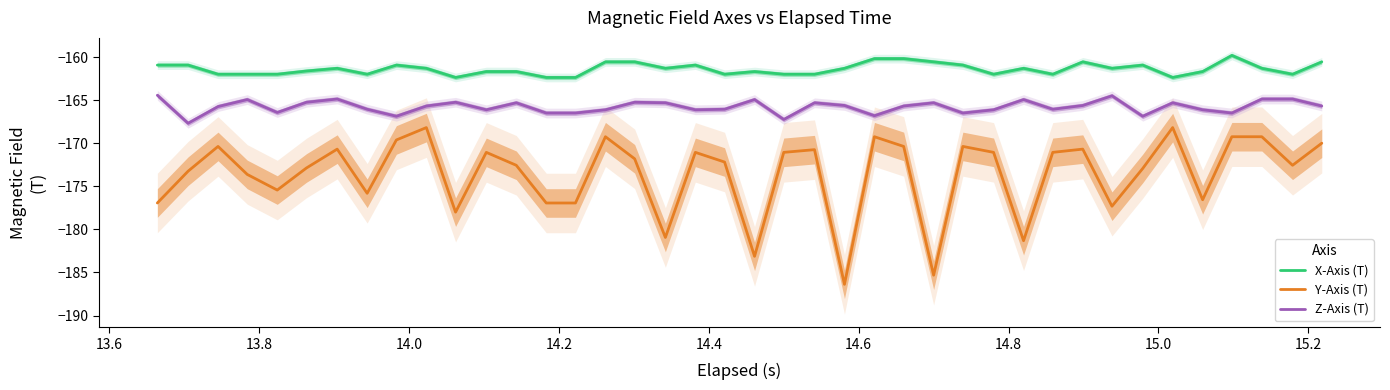

What is the highest value of the X-Axis (T) series?

-159.8